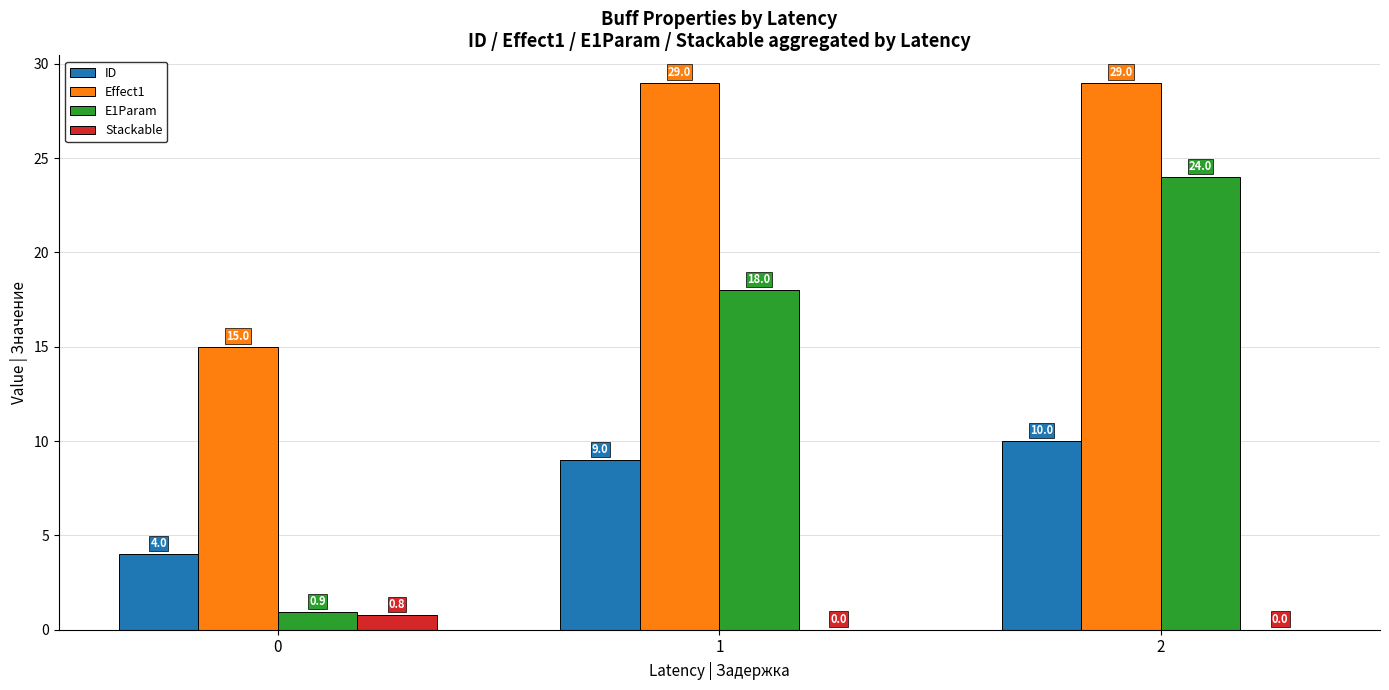

What are all the series names shown in the legend?

ID, Effect1, E1Param, Stackable